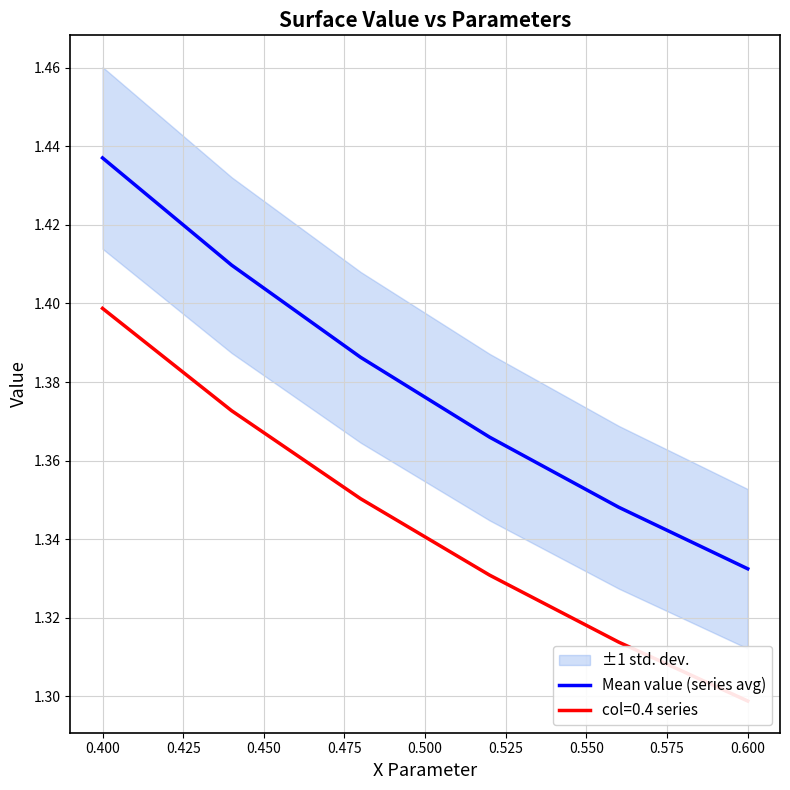

True or false: Mean value (series avg) has a value of 2.0 at 0.400.

False